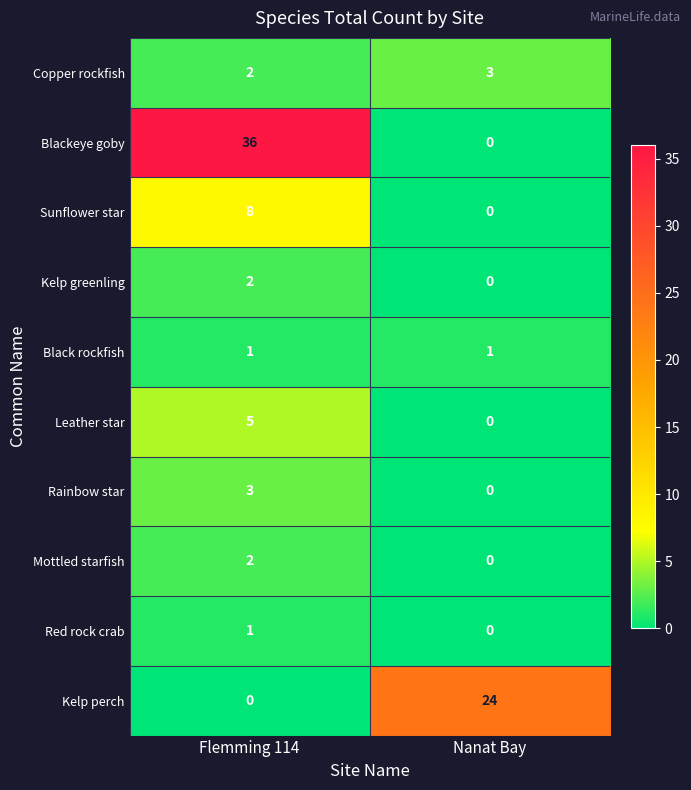

Which series changed the most between Flemming 114 and Nanat Bay?

Blackeye goby